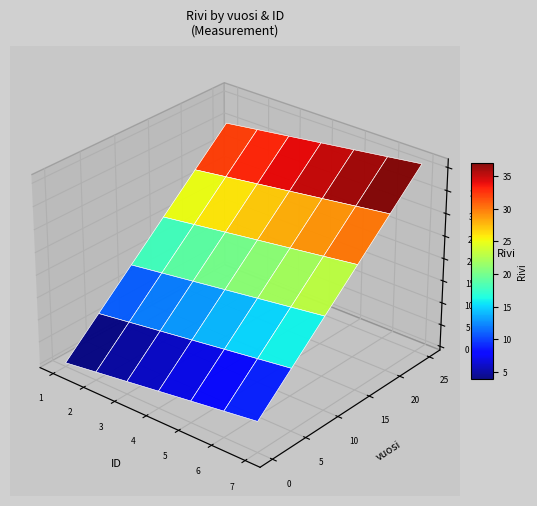

At 4, list the series in order from largest to smallest.

25, 20, 15, 10, 5, 0